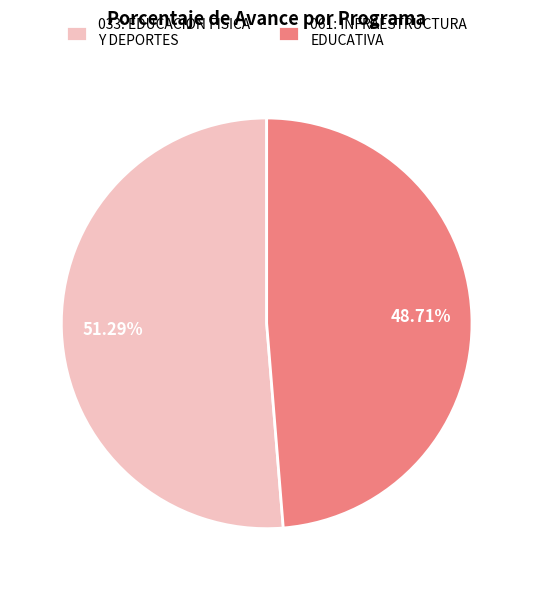

What percentage is the 033: EDUCACION FISICA Y DEPORTES slice, to the nearest percent?

51%